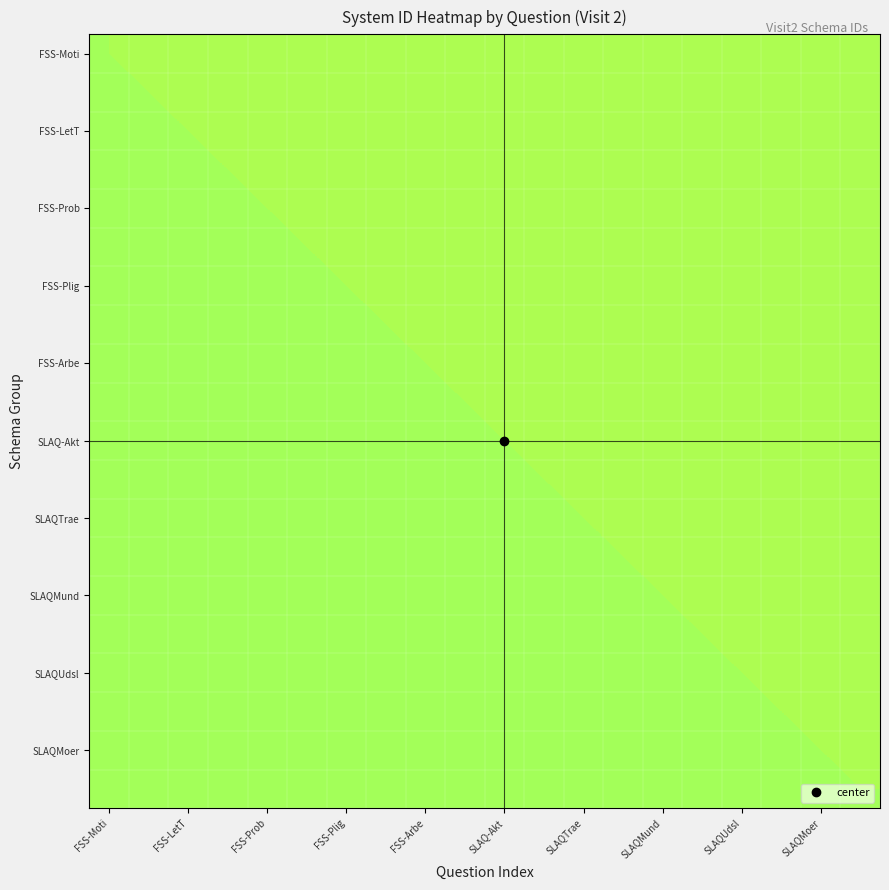

At how many categories does at least one series exceed 0?

20